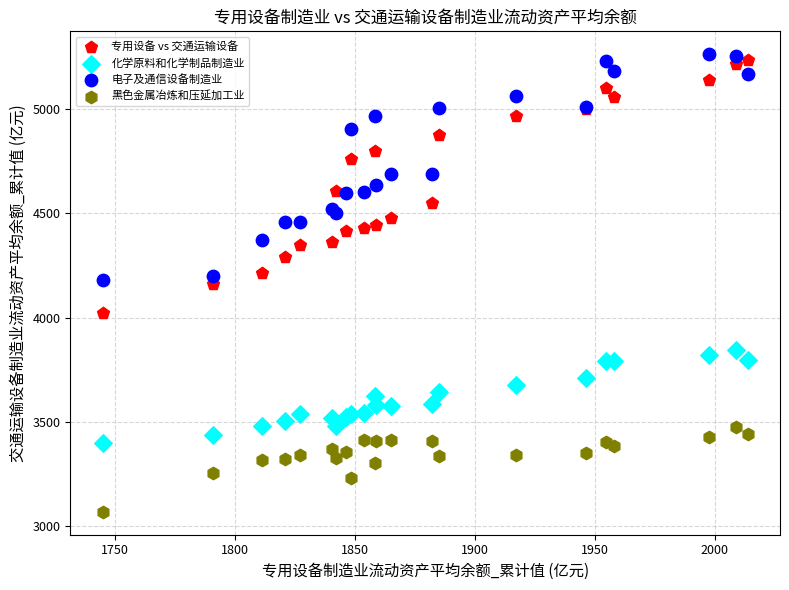

Which series has the widest spread of Y values?

专用设备 vs 交通运输设备